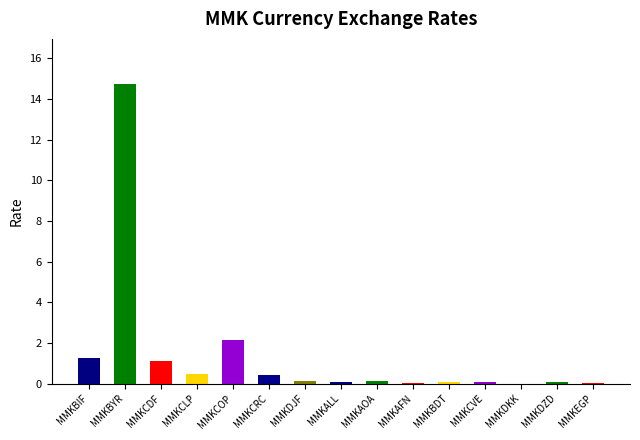

Count the number of categories in the chart.

15